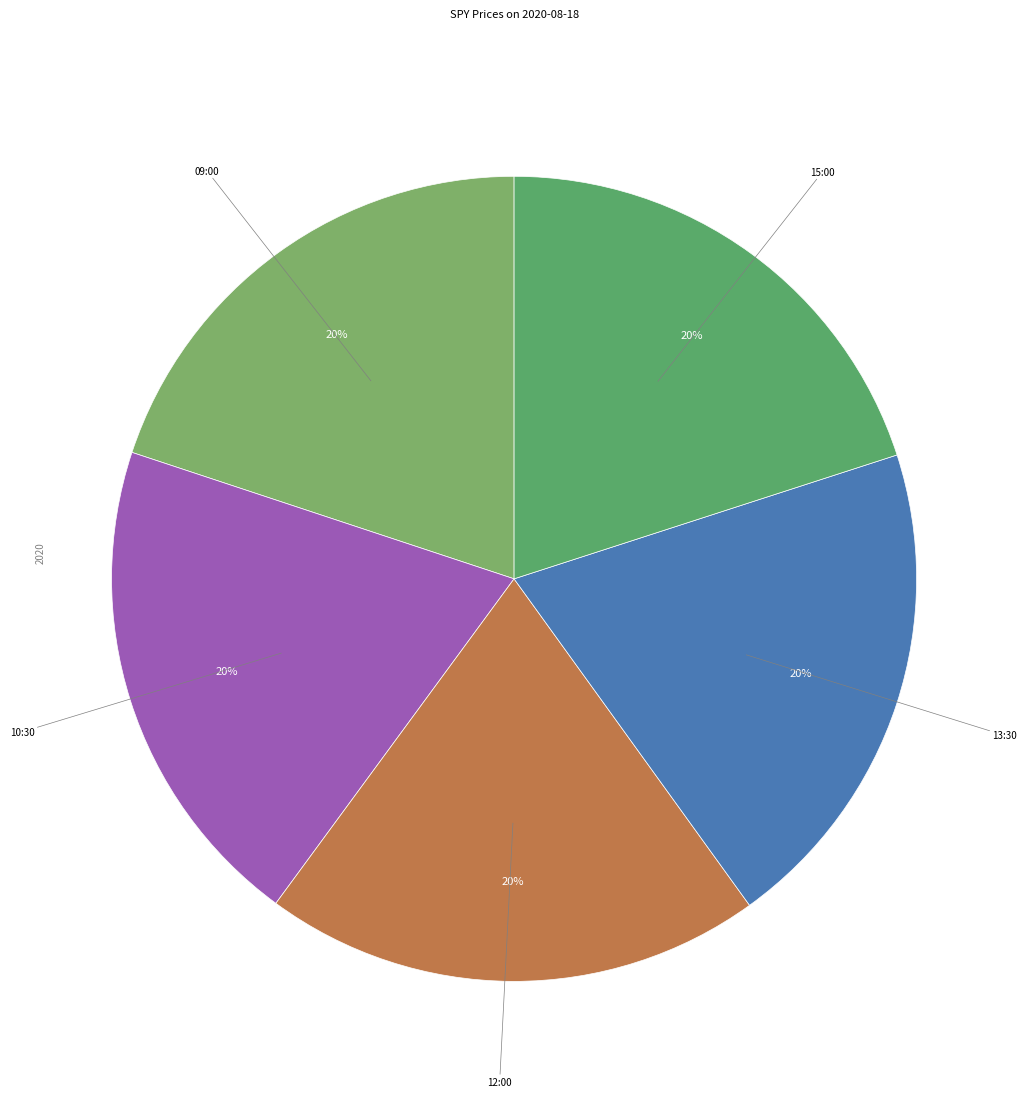

What percentage is the 15:00 slice, to the nearest percent?

20%